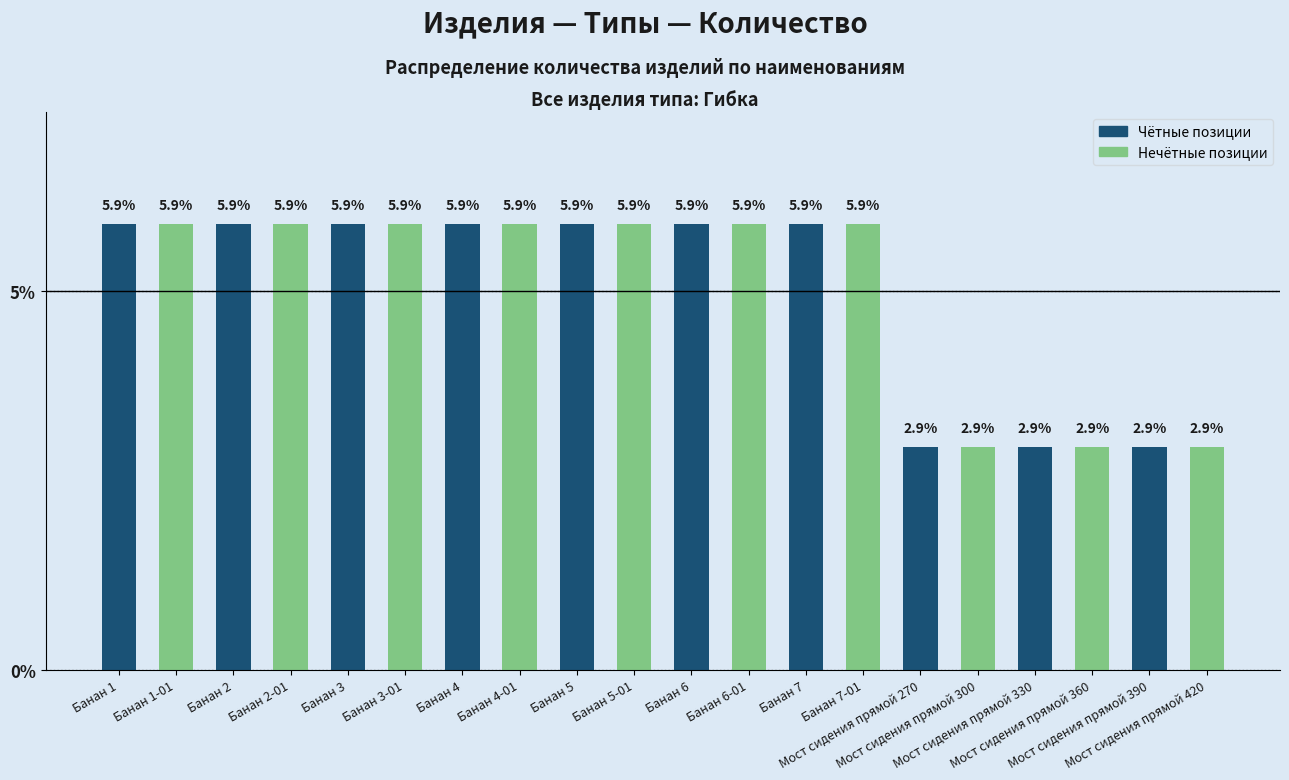

The value at Банан 7 is 9.0. True or false?

False